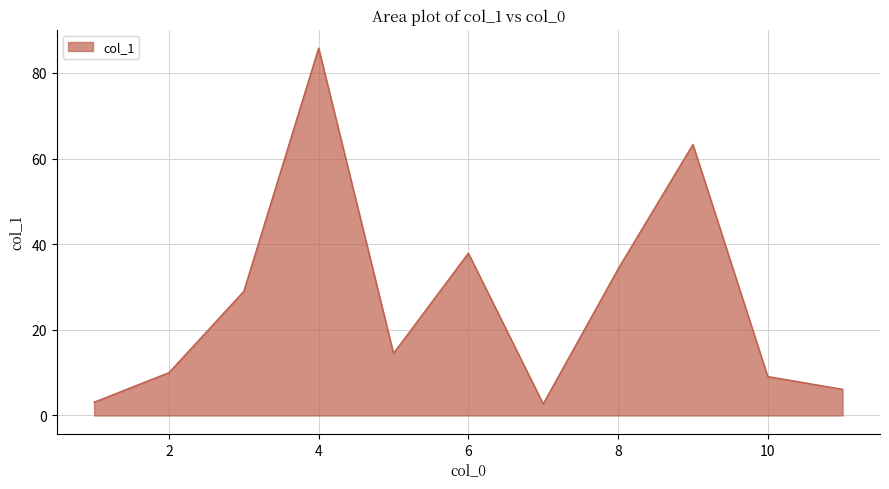

What is the smallest value displayed?

2.7